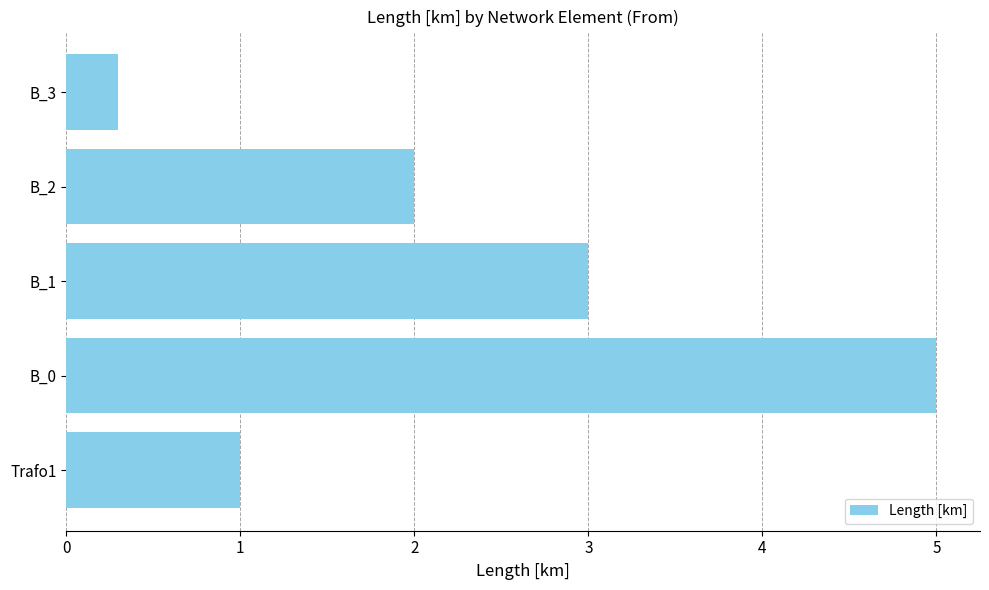

What is the change in value from B_1 to B_2?

-1.0